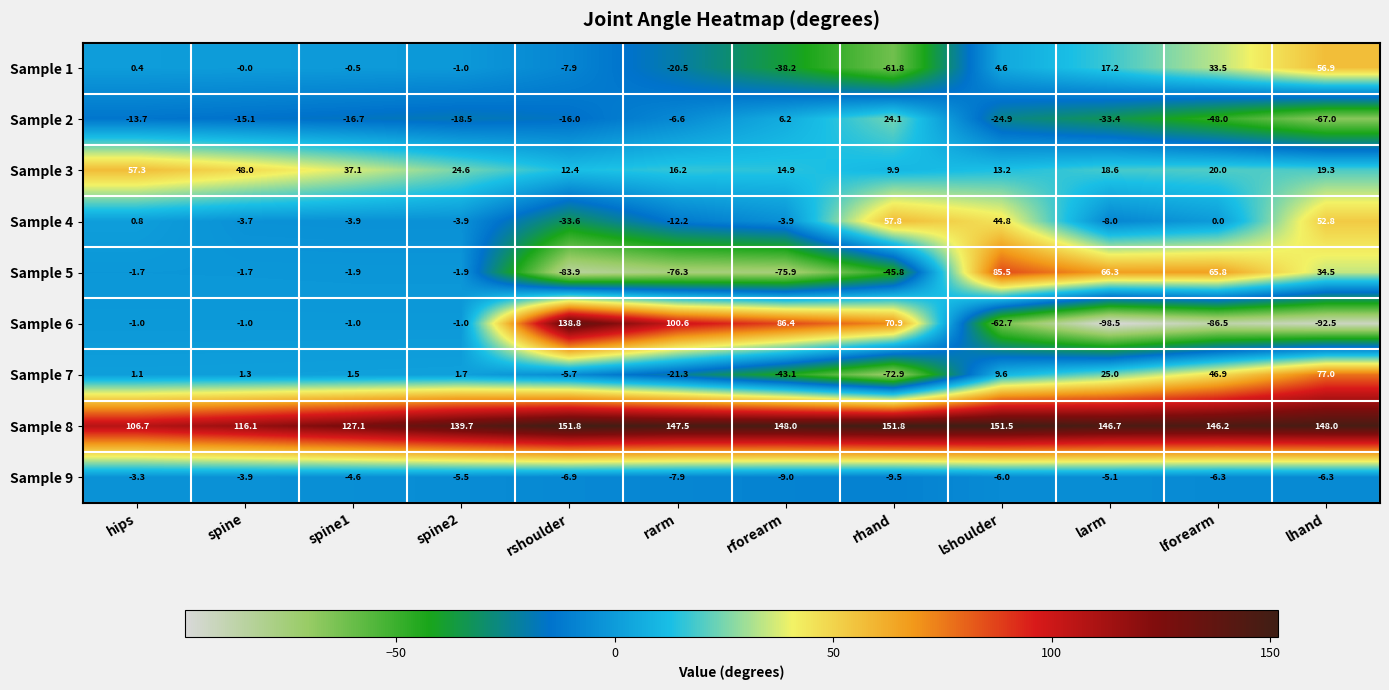

What is the smallest value displayed?

-98.5